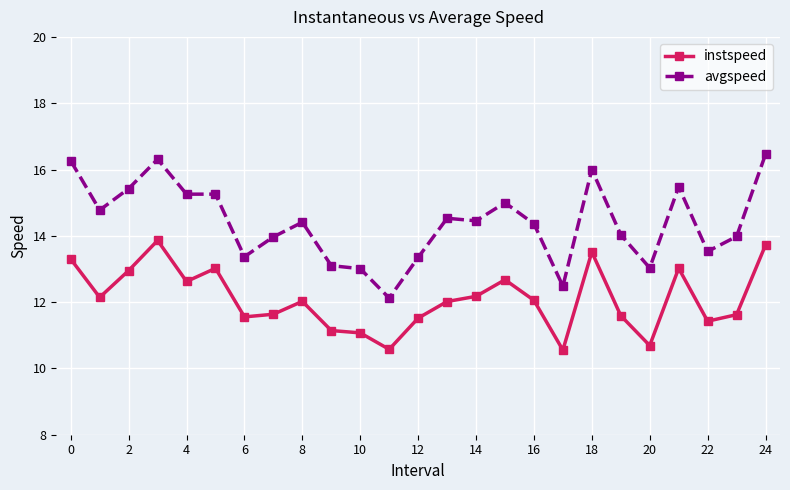

What is the minimum value for instspeed?

10.6